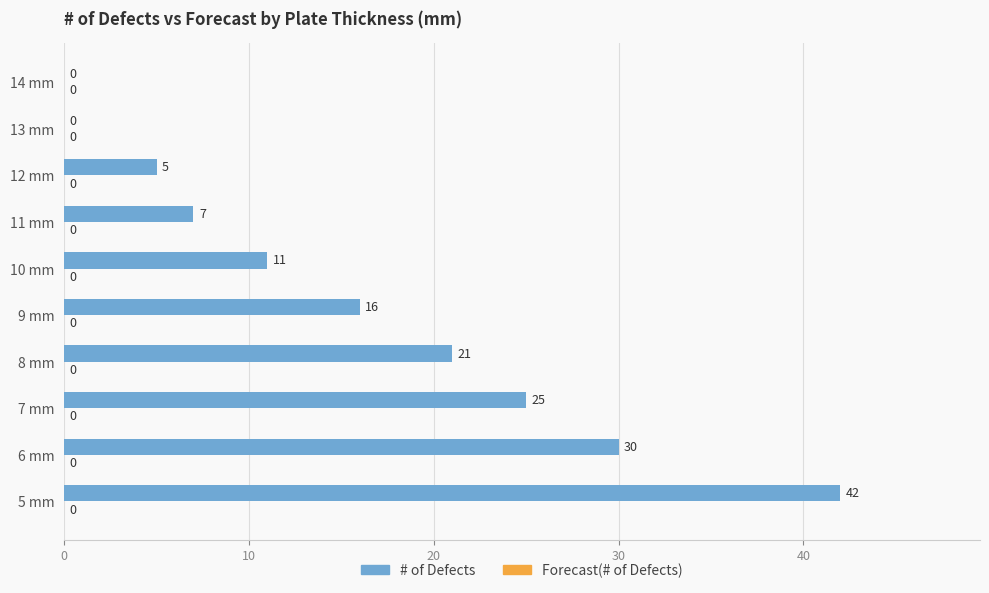

True or false: the data shows 21 at 8 mm.

True